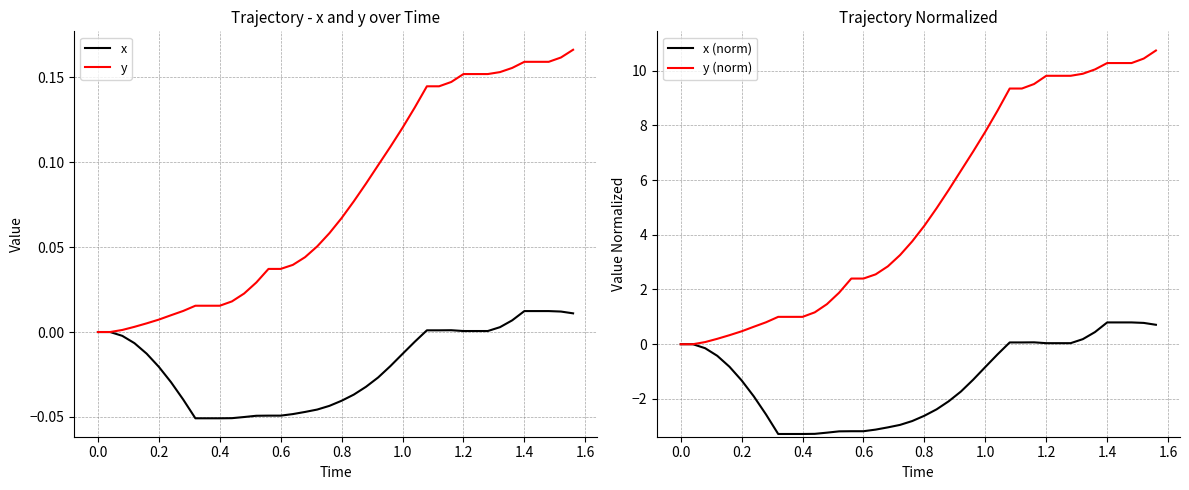

Which series has the largest total across all categories?

y (norm)